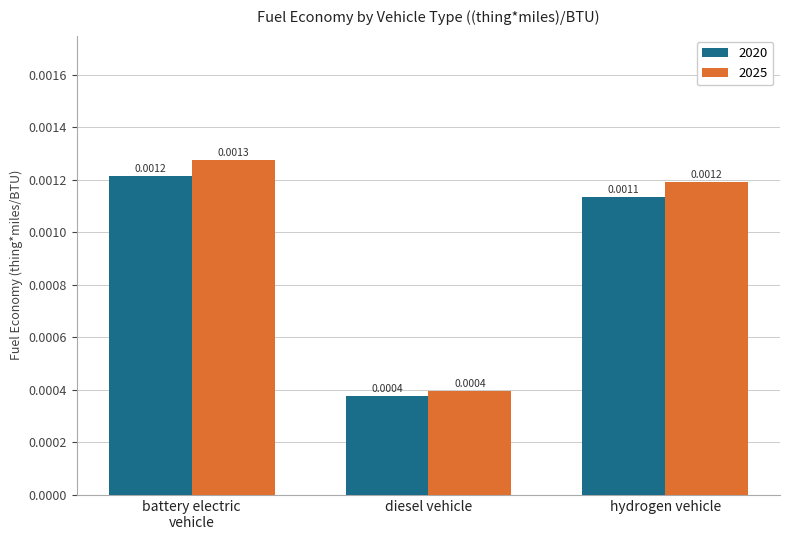

Which series has the widest spread of values?

2025